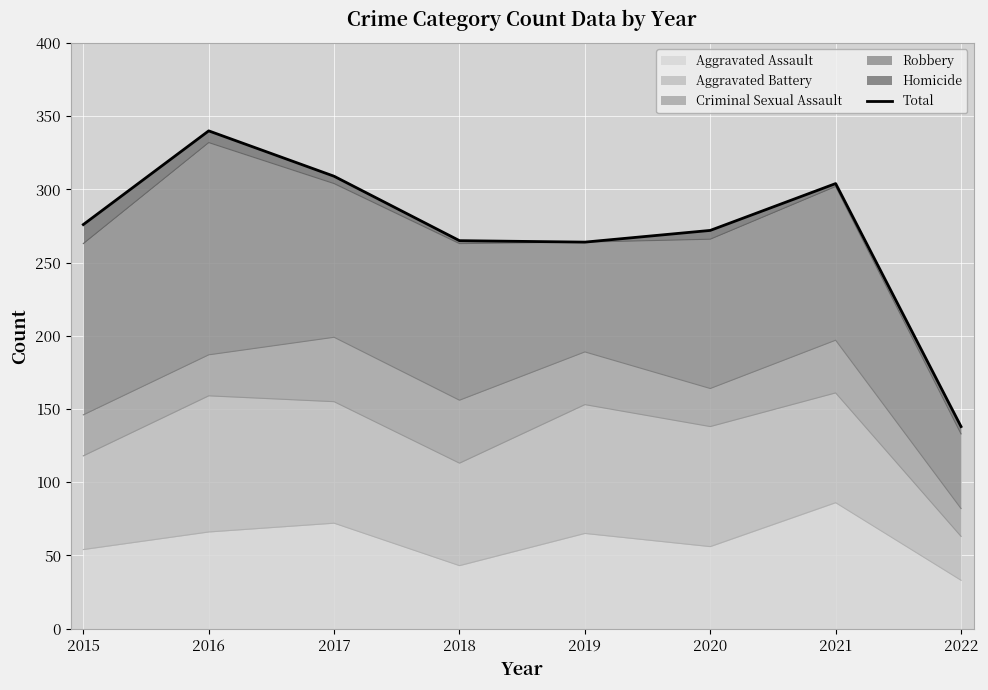

True or false: the data shows 57 at 2015.

False